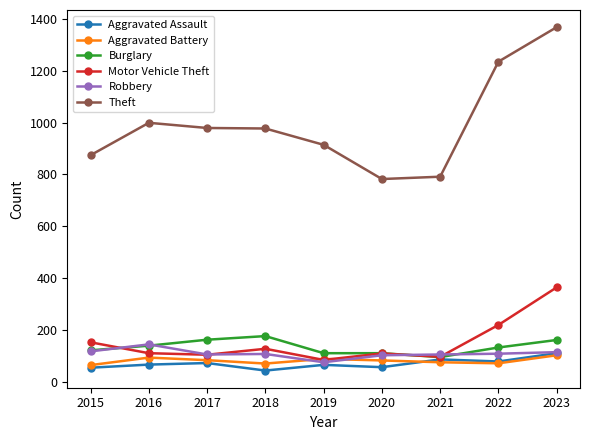

Does the chart display data point markers on the line(s)?

Yes